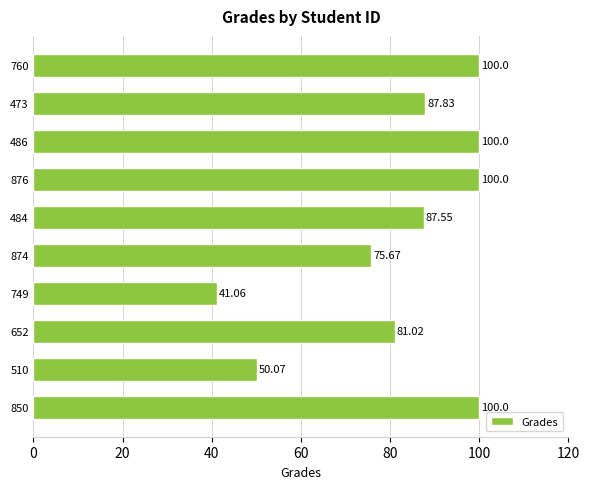

How many data points are less than 87?

4